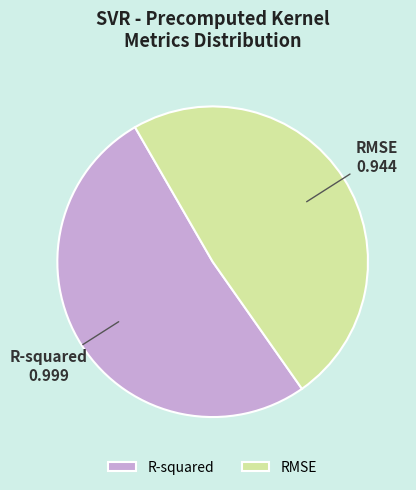

How many slices are in this pie chart?

2